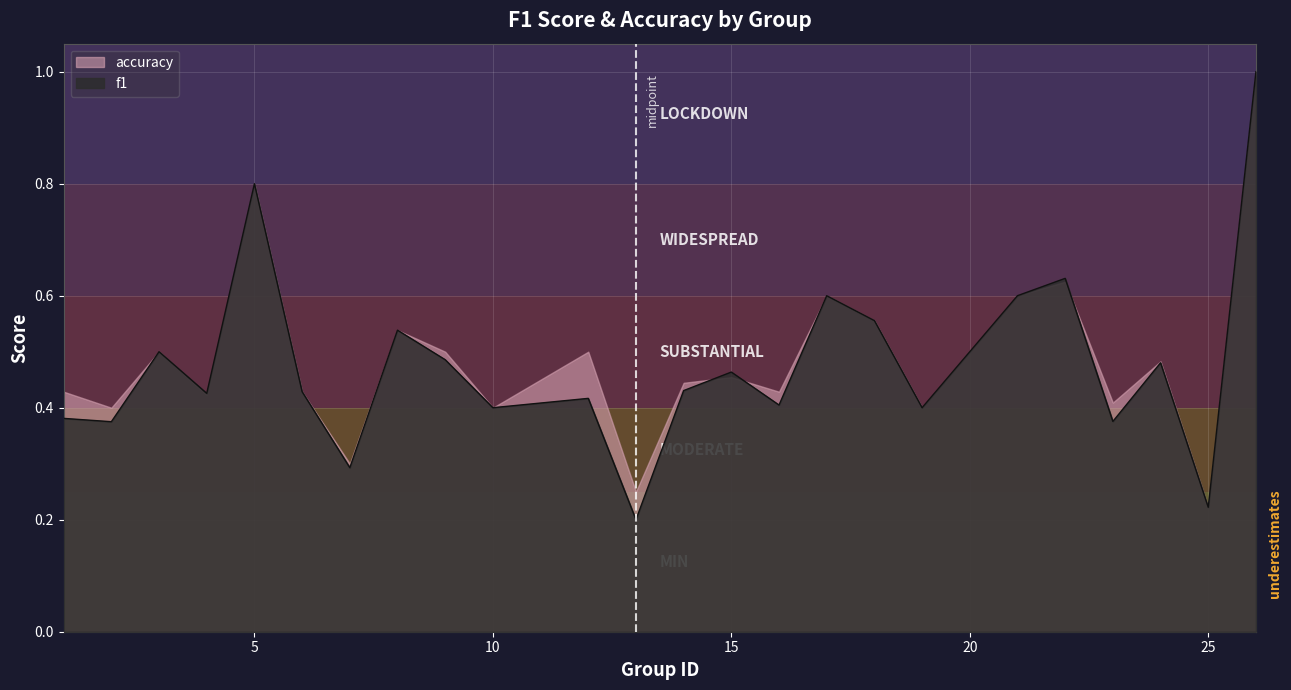

Reading left to right, list all the values displayed in this chart.

1=0.4	2=0.4	3=0.5	4=0.4	5=0.8	6=0.4	7=0.3	8=0.5	9=0.5	10=0.4	12=0.4	13=0.2	14=0.4	15=0.5	16=0.4	17=0.6	18=0.6	19=0.4	21=0.6	22=0.6	23=0.4	24=0.5	25=0.2	26=1.0